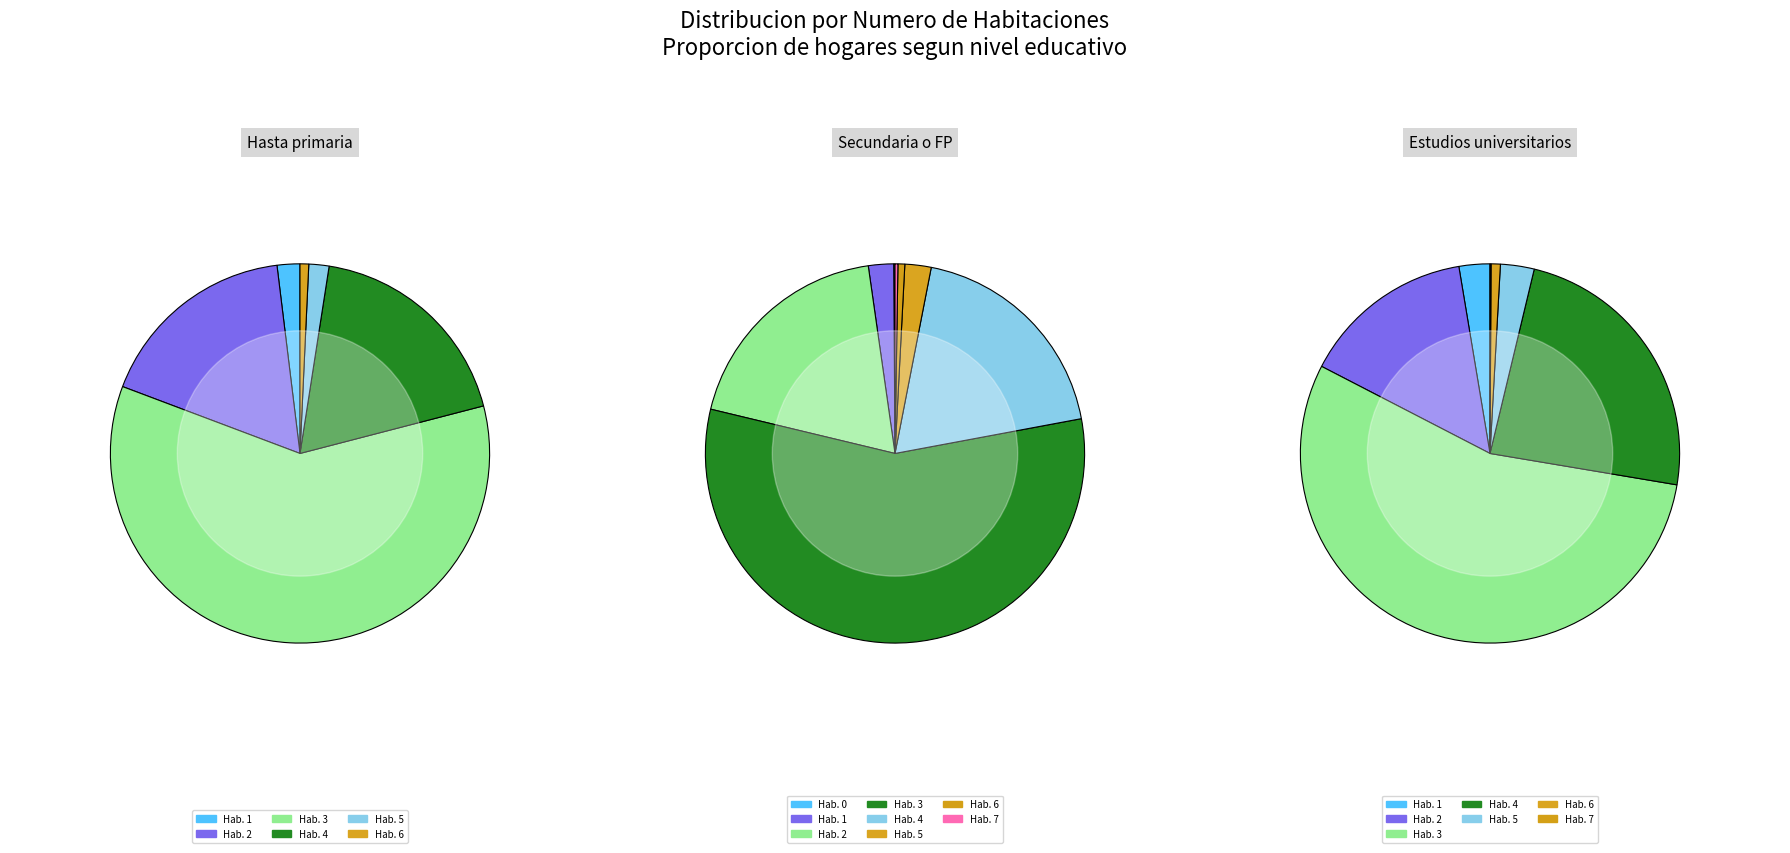

To the nearest percent, what is the difference between the 6 and 3 slice percentages?

56%